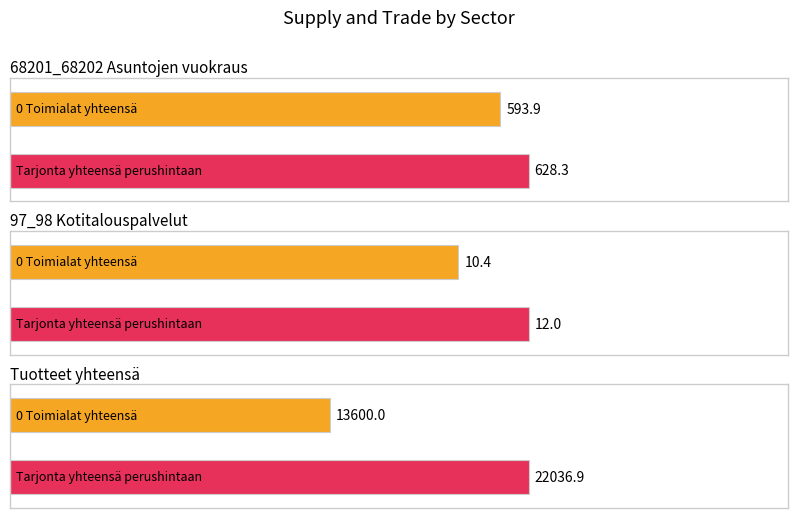

How many values in the 0 Toimialat yhteensä series exceed 593?

2